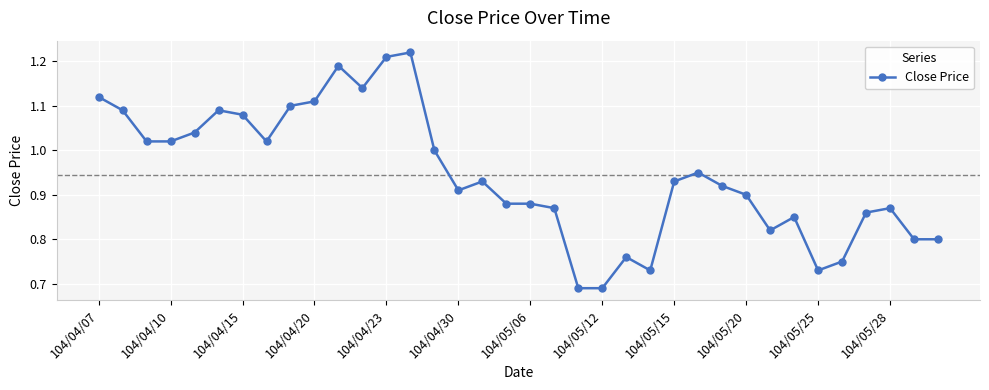

True or false: the data has more than 0 interior local peaks.

True